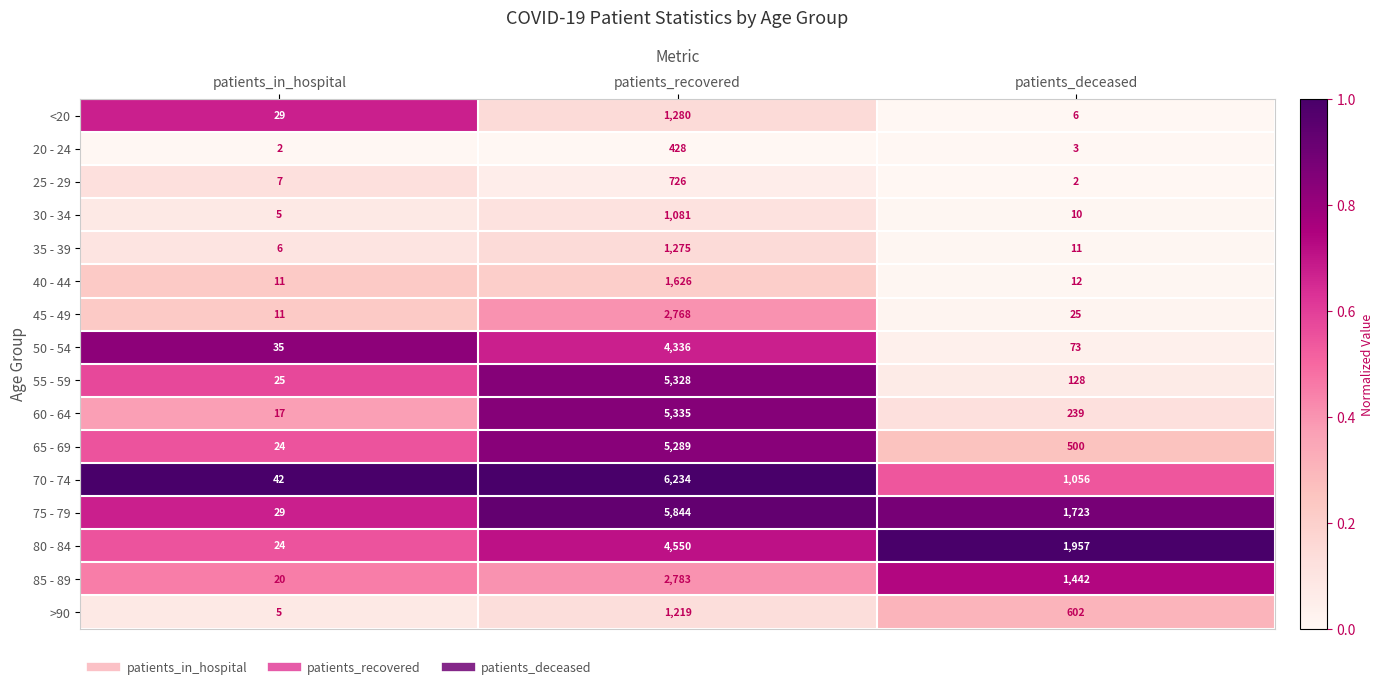

The value of 70 - 74 at patients_recovered is 6234. True or false?

True